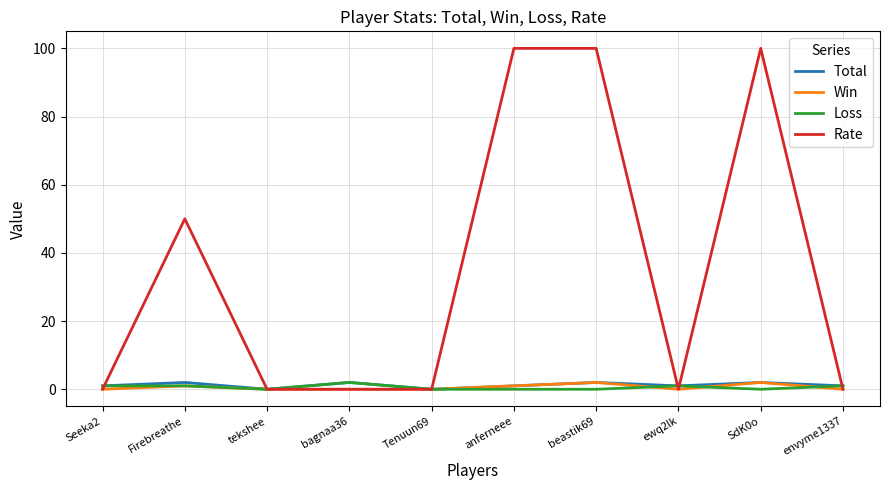

How many categories are shown in the chart?

10